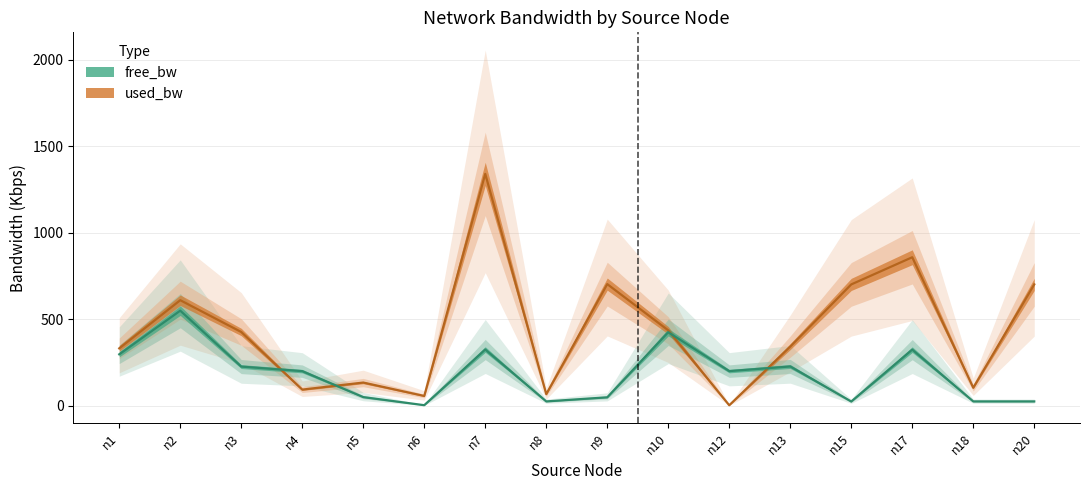

Which series has the largest total across all categories?

used_bw